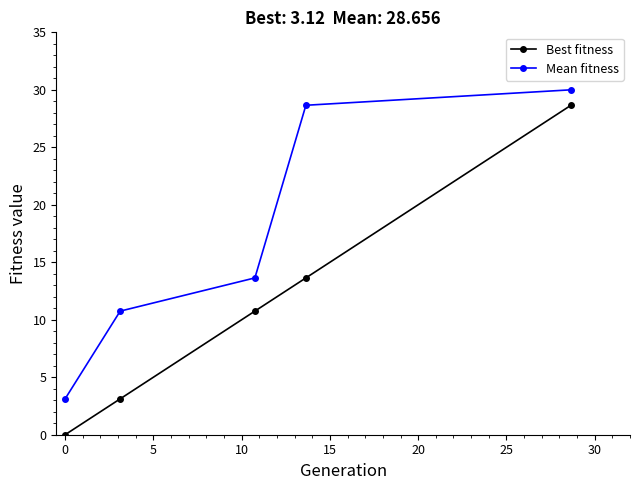

What is the maximum value for Mean fitness?

30.0